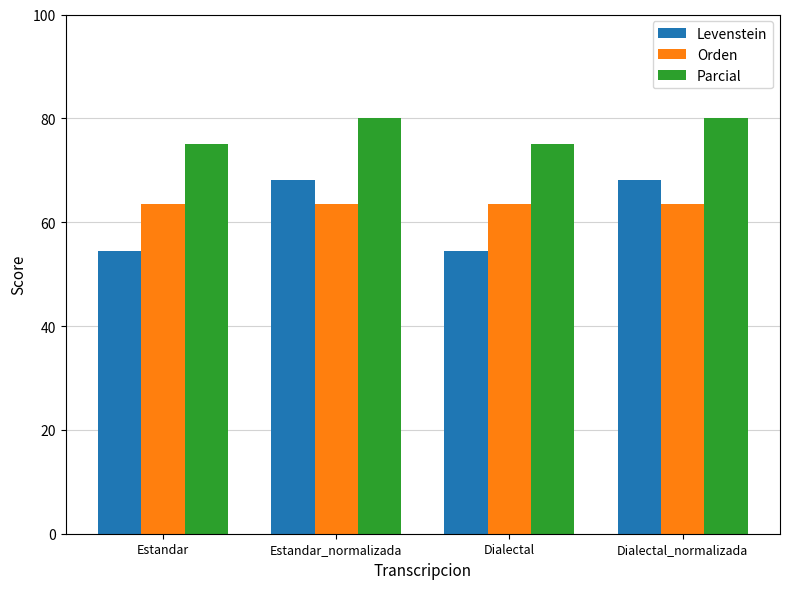

How many values in the Levenstein series are below 68?

2